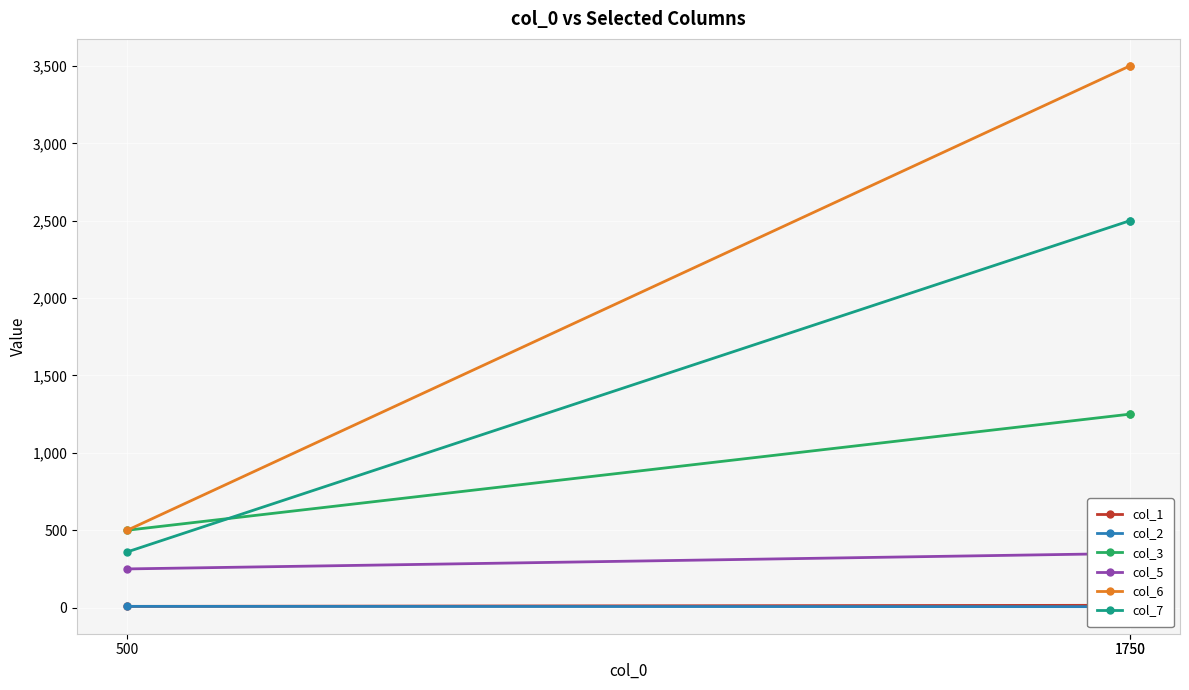

How many data points in col_2 are above 6?

1